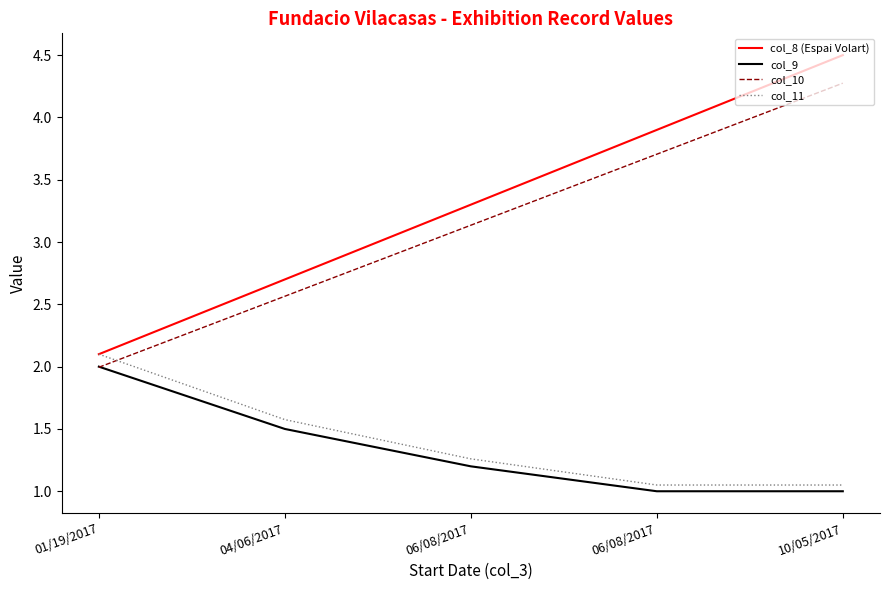

What are all the series names shown in the legend?

col_8 (Espai Volart), col_9, col_10, col_11